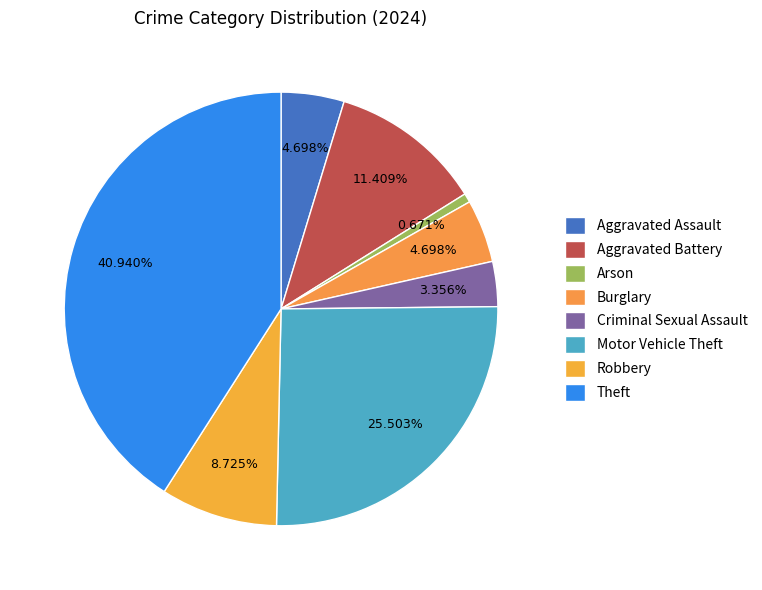

How many slices are in this pie chart?

8